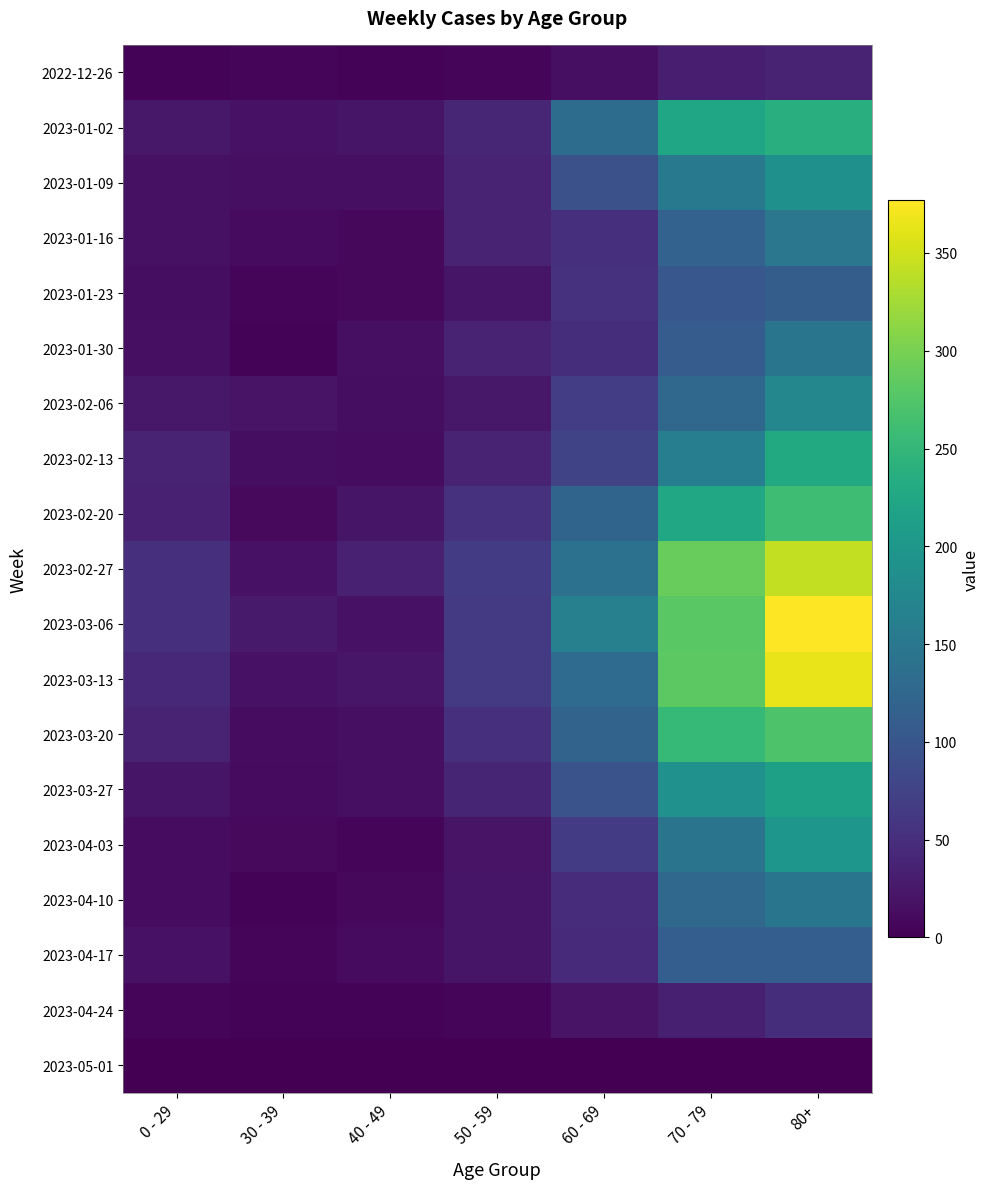

Which series has the largest range (max minus min)?

2023-03-06